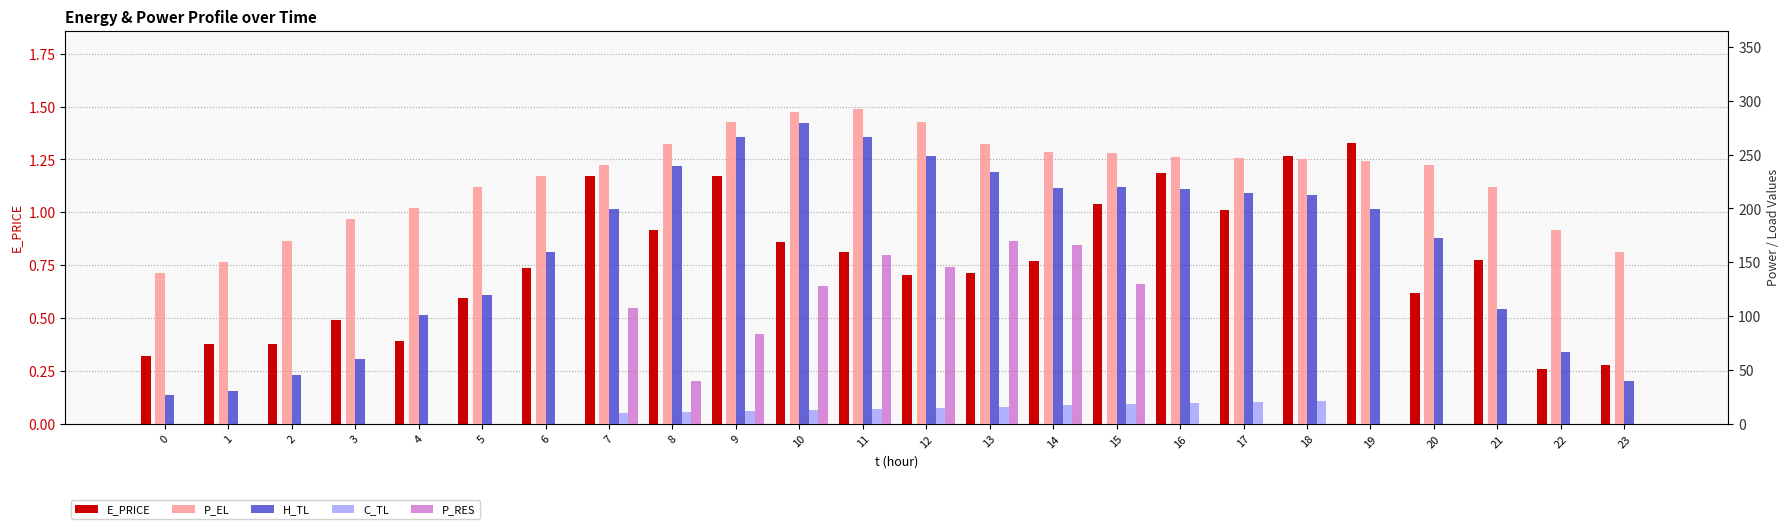

How many bars are there in each group?

5